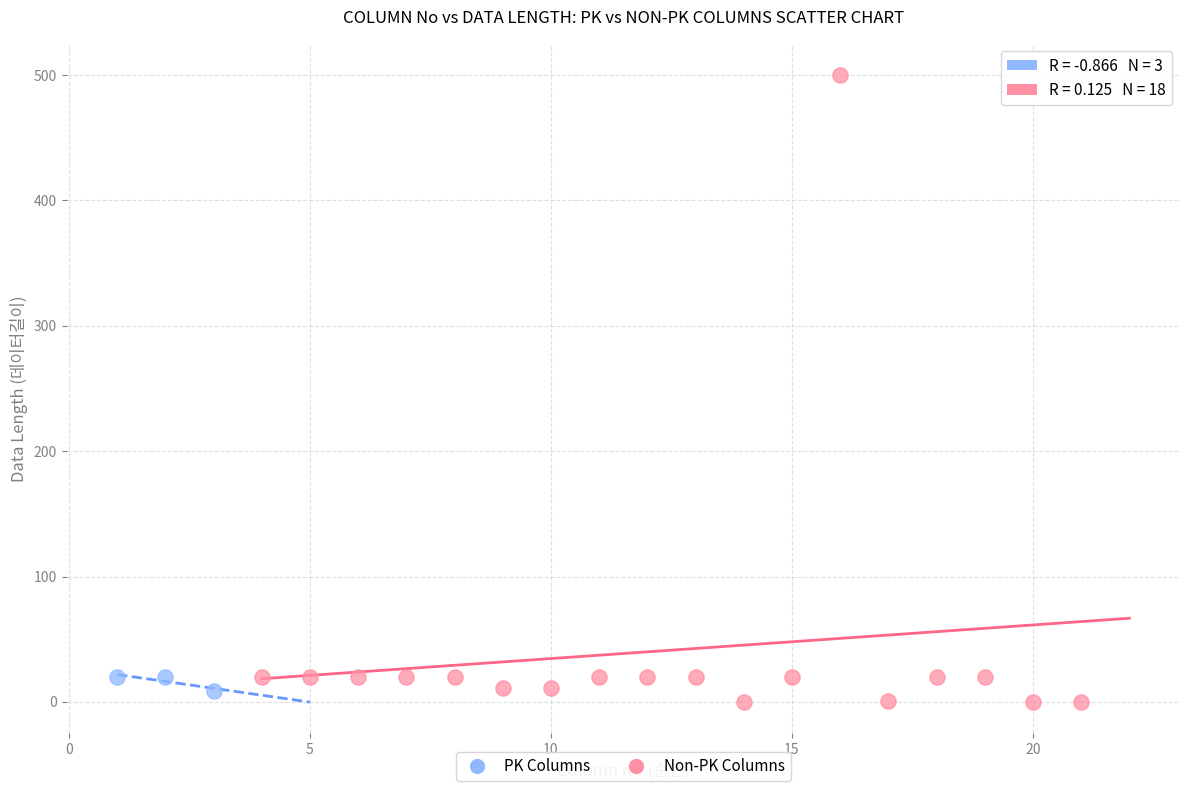

Which series reaches the maximum Y coordinate?

Non-PK Columns